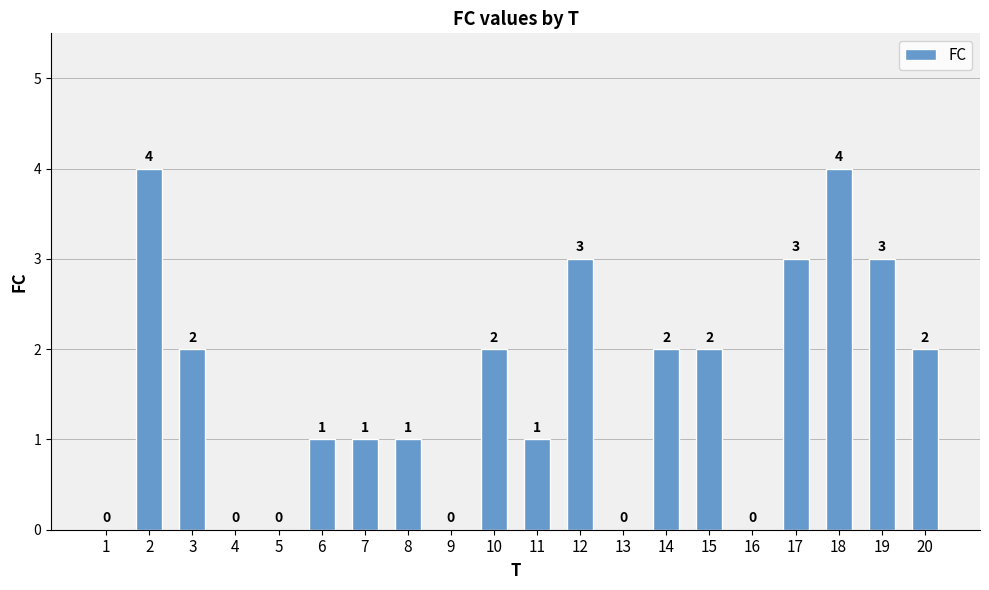

What is the maximum value shown in the chart?

4